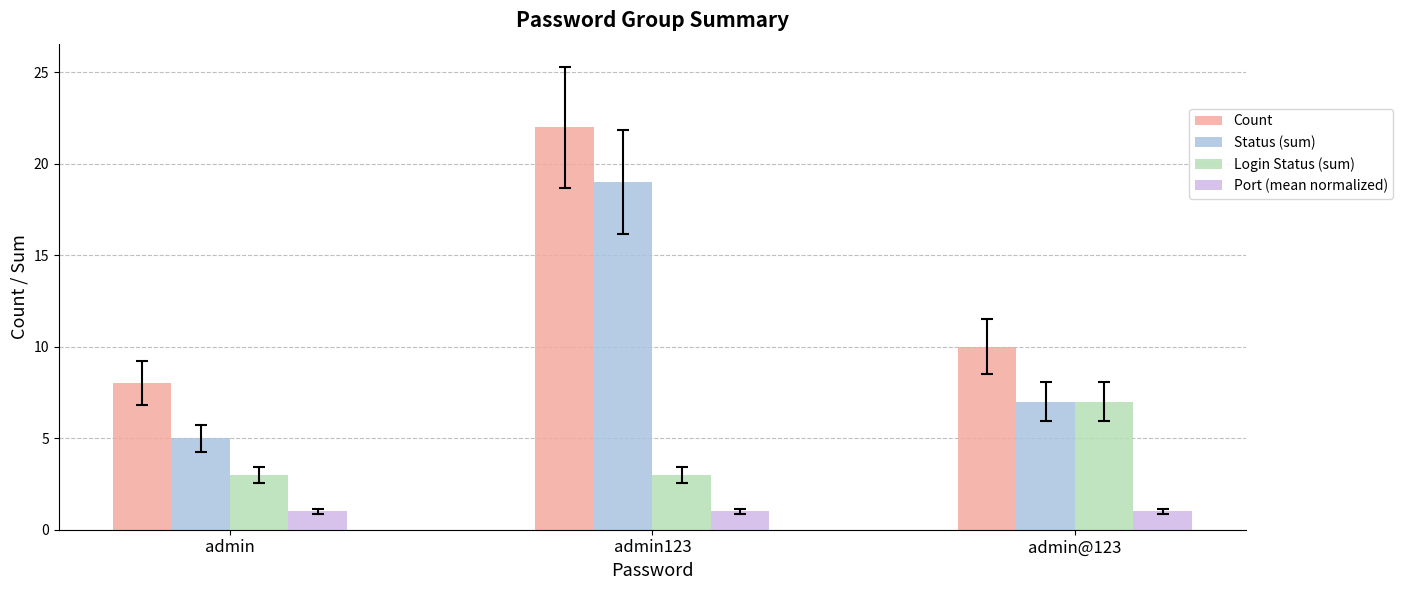

Reading left to right, transcribe all the data shown in this chart.

Count: admin=8	admin123=22	admin@123=10
Status (sum): admin=5	admin123=19	admin@123=7
Login Status (sum): admin=3	admin123=3	admin@123=7
Port (mean normalized): admin=1	admin123=1	admin@123=1